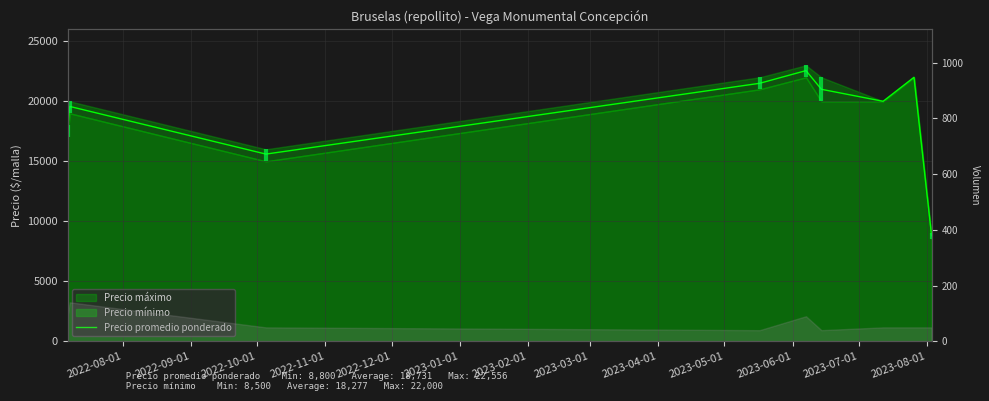

At which category does the data reach its first local valley?

2022-10-01